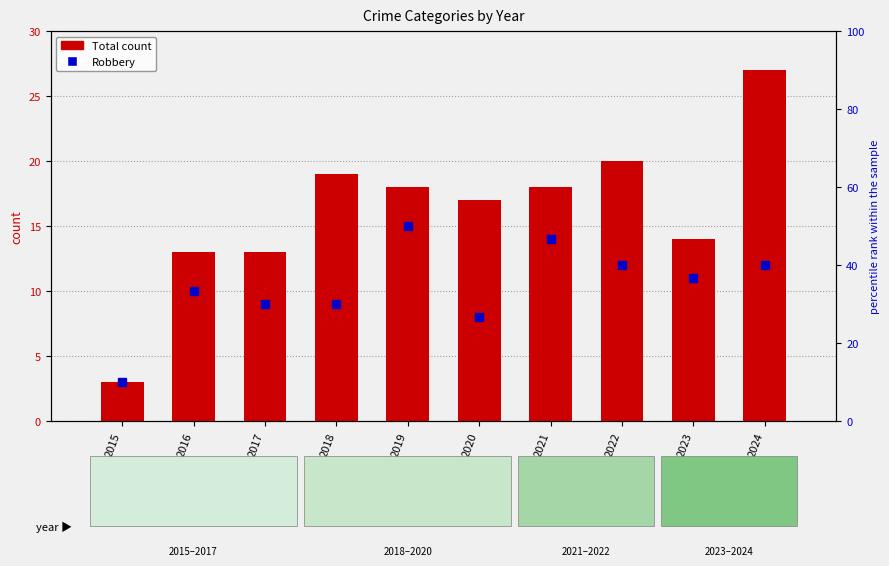

Which category has the lowest value in the Total series?

2015